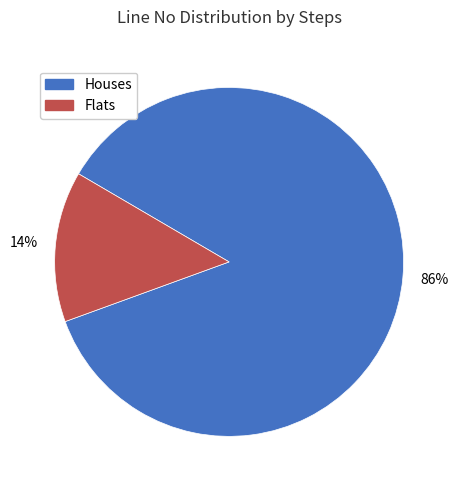

To the nearest percent, what is the difference between the largest and smallest slice percentages?

72%